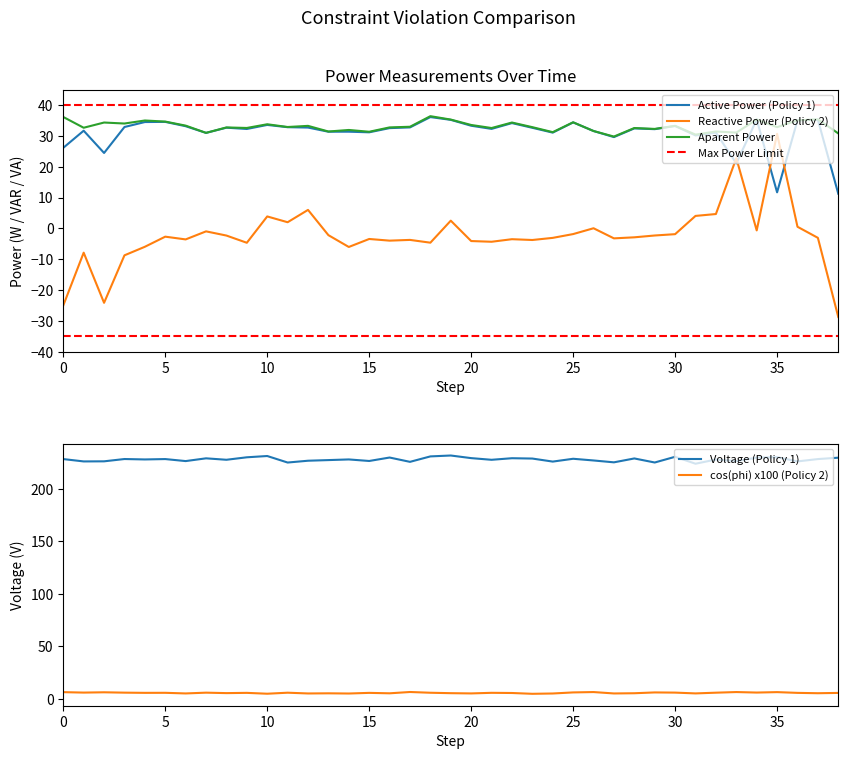

The value of Active Power at 00:19 is 53.0. True or false?

False